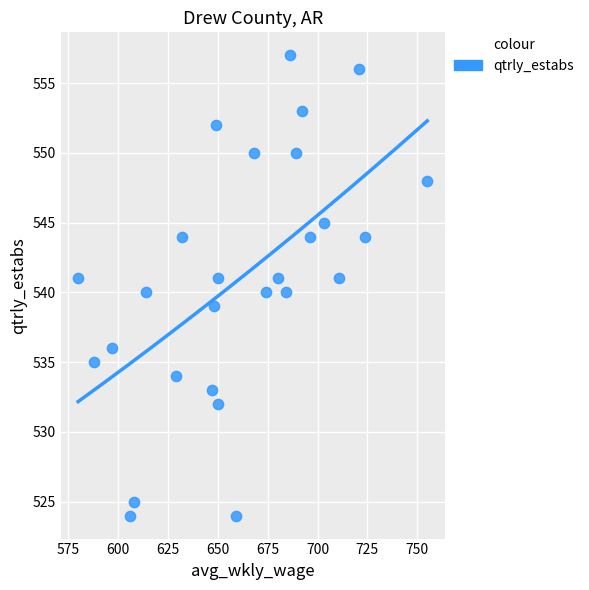

What is the range of X values (max minus min)?

175